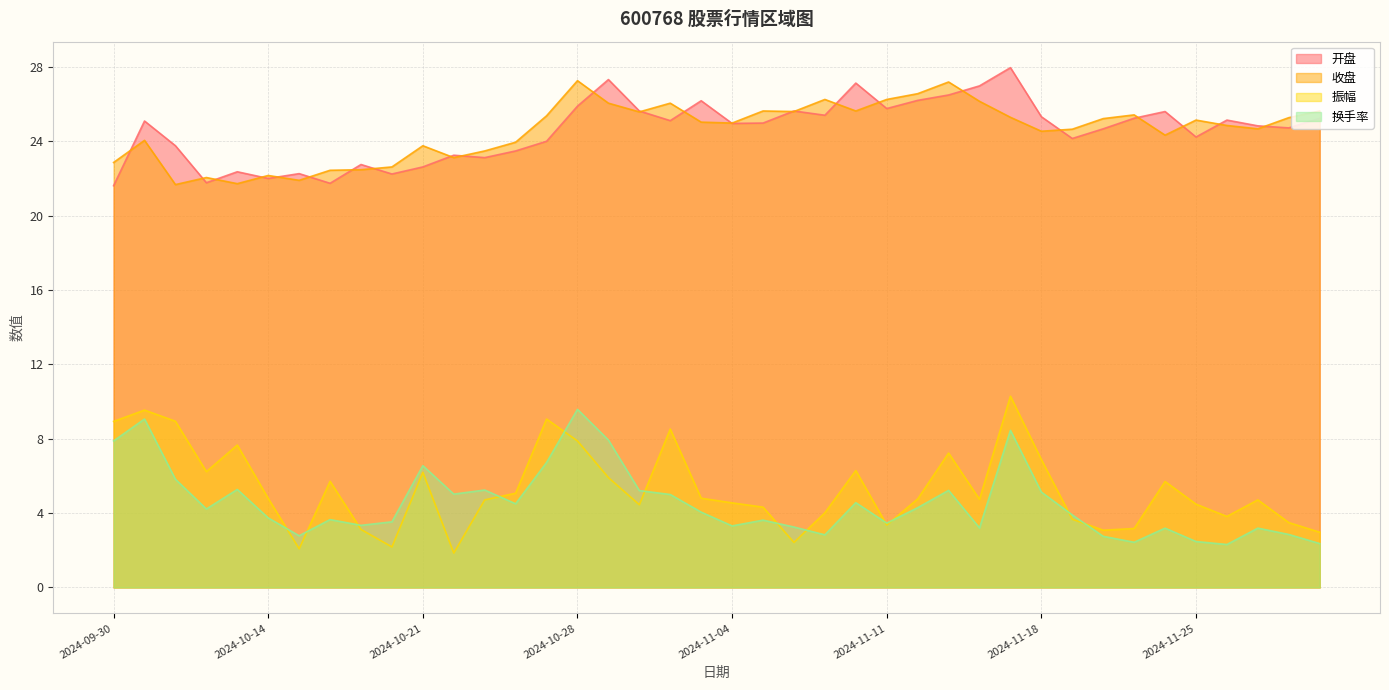

Which series has the largest range (max minus min)?

振幅